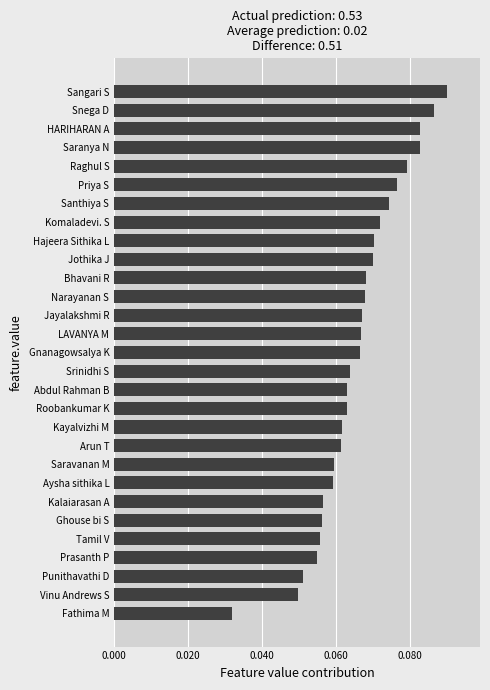

Which category has the lowest value across all series?

Fathima M